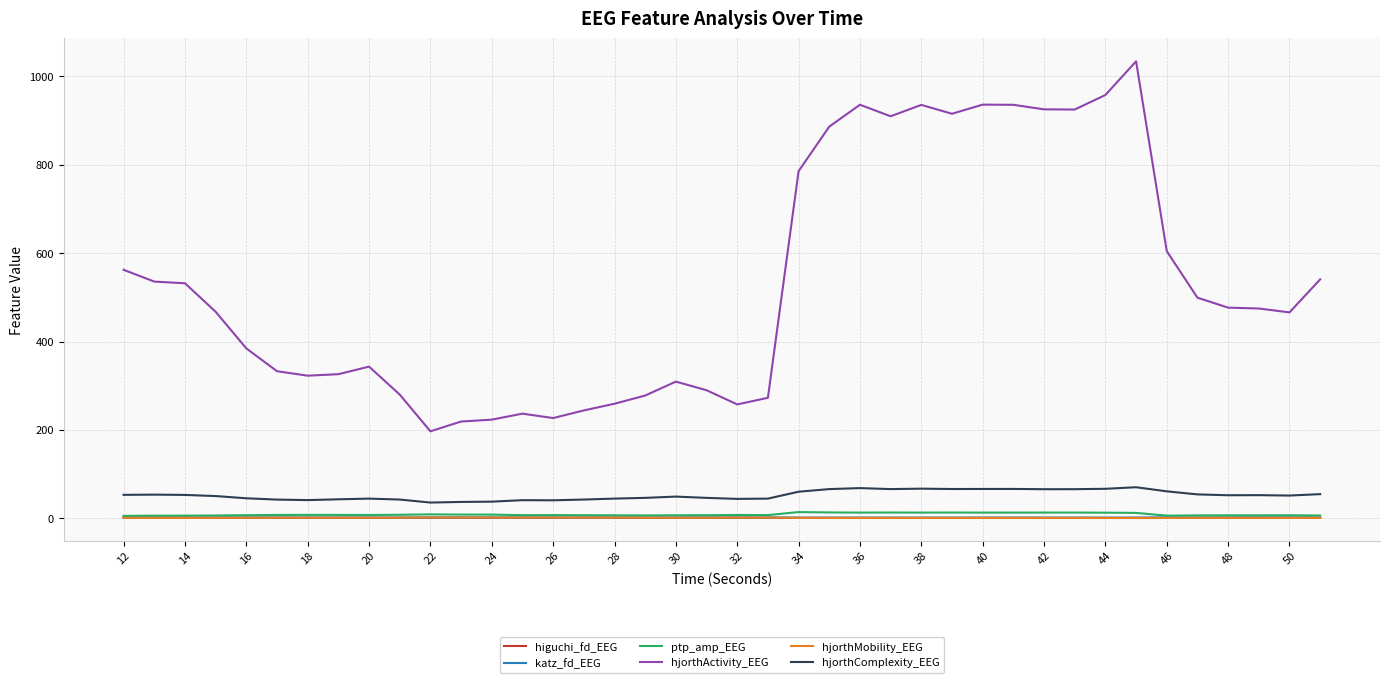

True or false: katz_fd_EEG and hjorthActivity_EEG cross at least once.

False